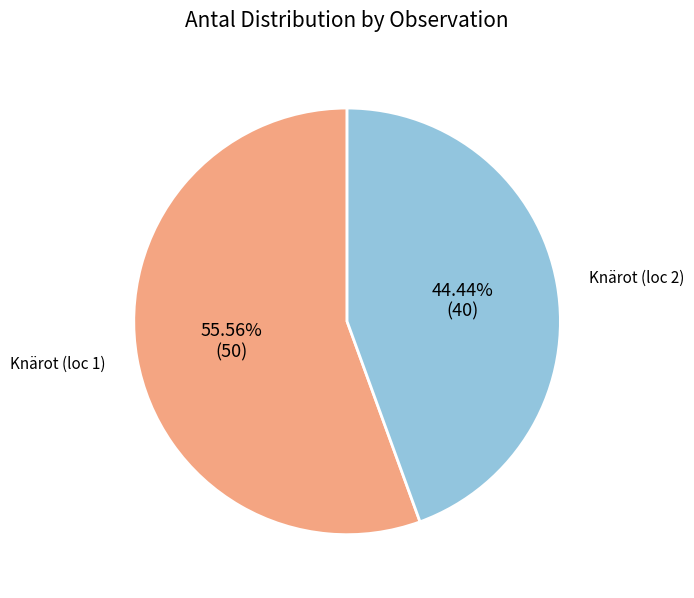

What is the largest slice in the pie chart?

Knärot (loc 1)